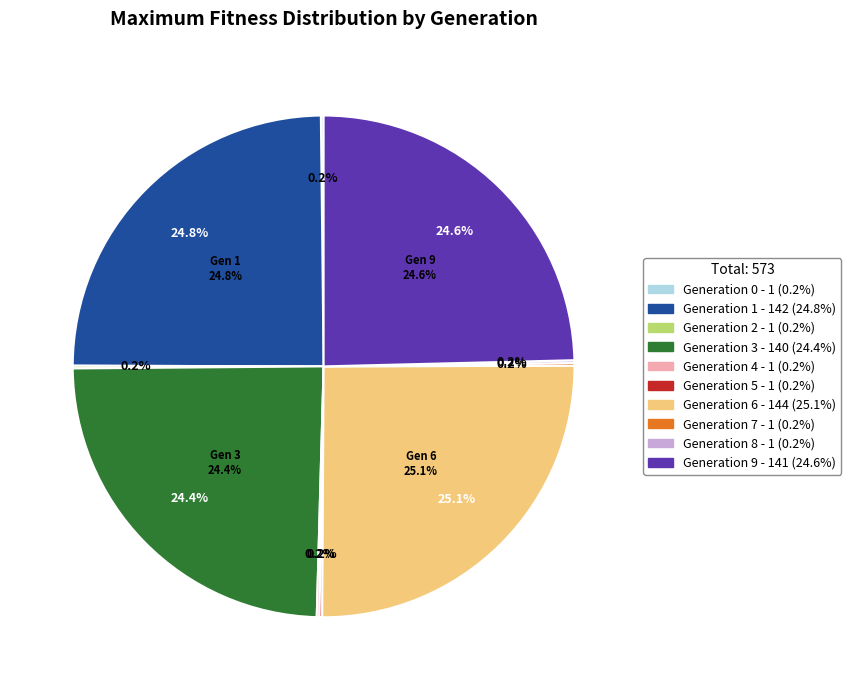

Combined, do 4 and 6 account for over 50%?

No